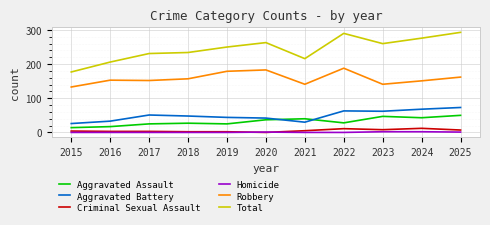

Is the value of Homicide at 2020 greater than the value of Total at 2025?

No